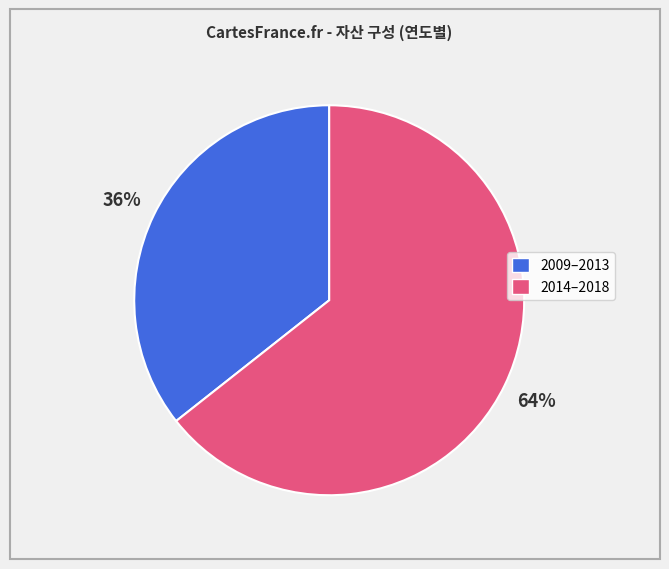

Count the number of slices in the pie.

2